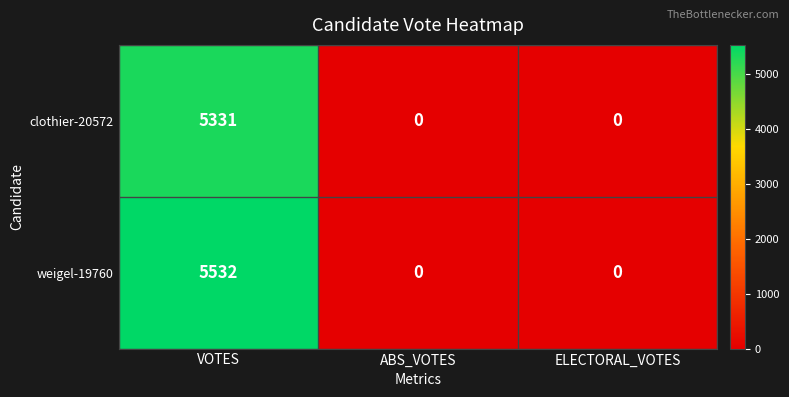

Between VOTES and ABS_VOTES, which series saw the biggest shift?

weigel-19760